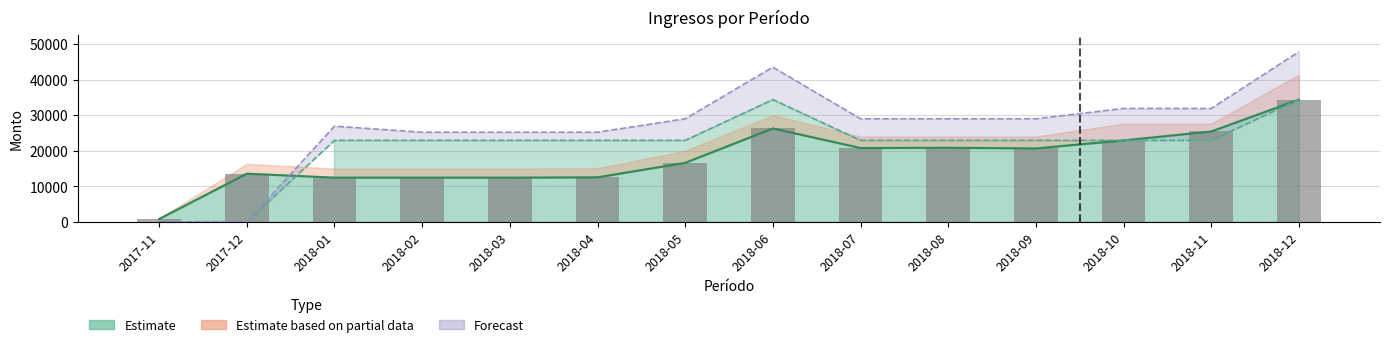

Are the bars horizontal?

No